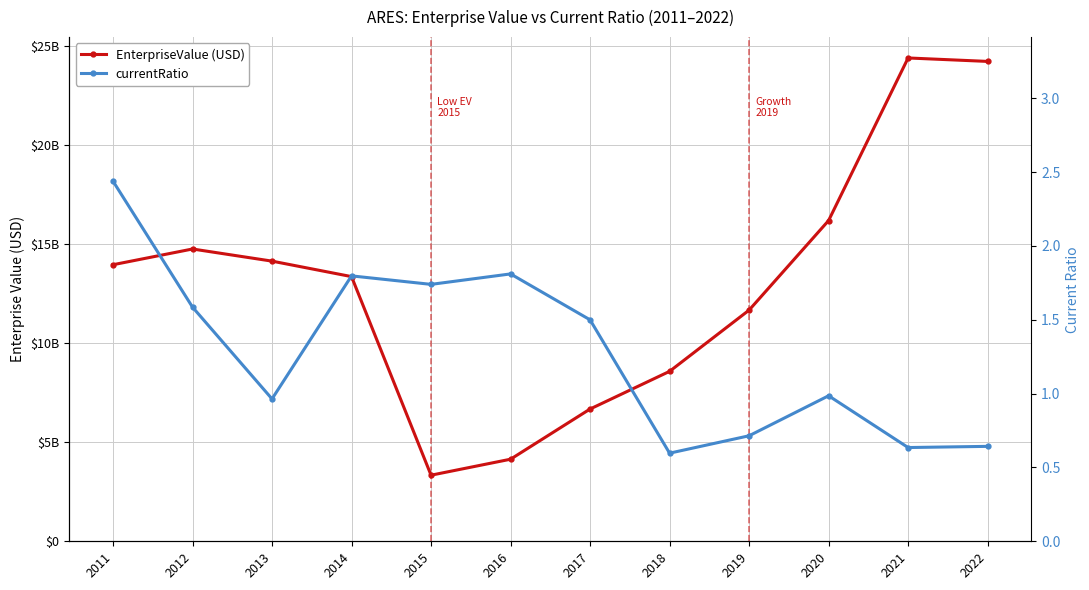

List the series in order of their overall mean, highest first.

EnterpriseValue, currentRatio